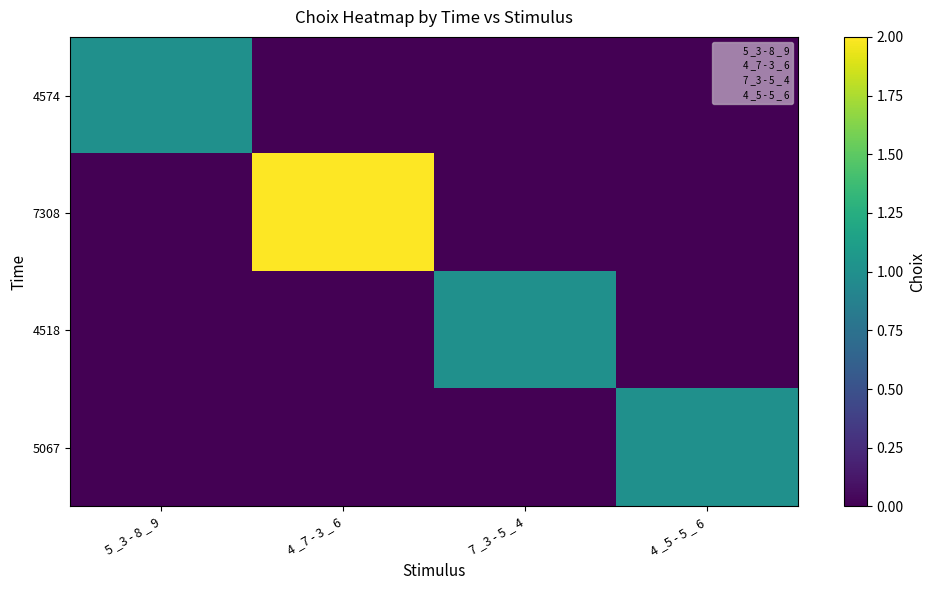

Rank the series by their maximum value, from lowest to highest.

4574, 4518, 5067, 7308